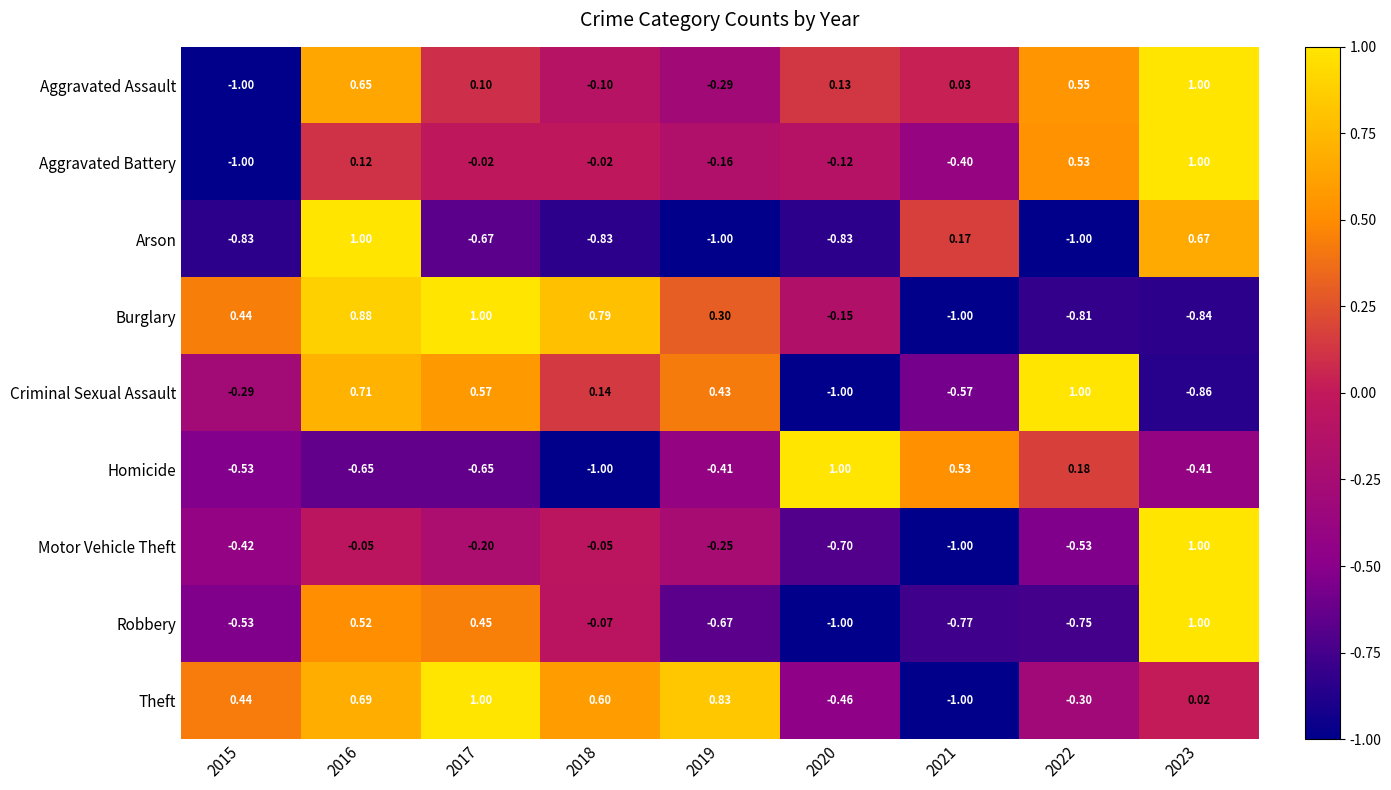

Between 2019 and 2020, which series saw the biggest shift?

Criminal Sexual Assault